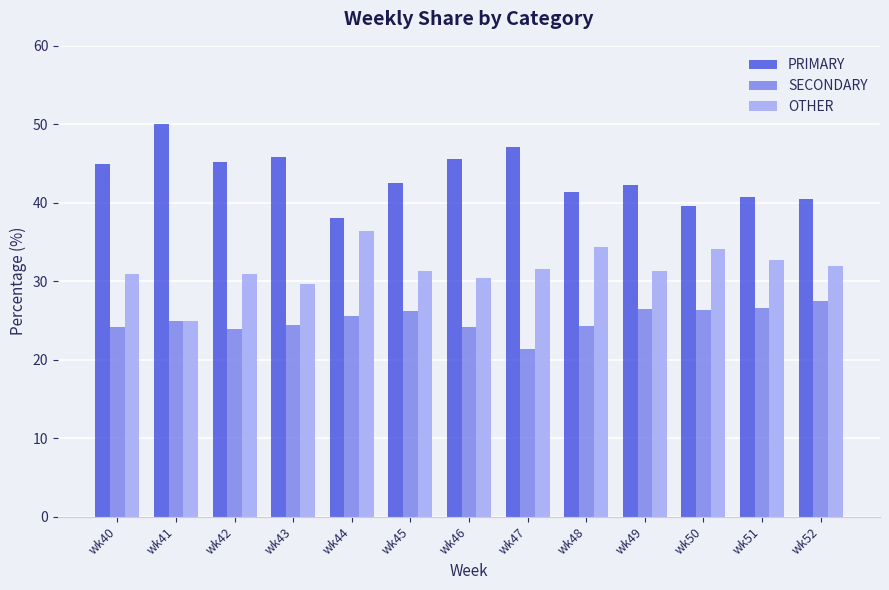

Is it true that SECONDARY equals 36.5 at wk49?

False